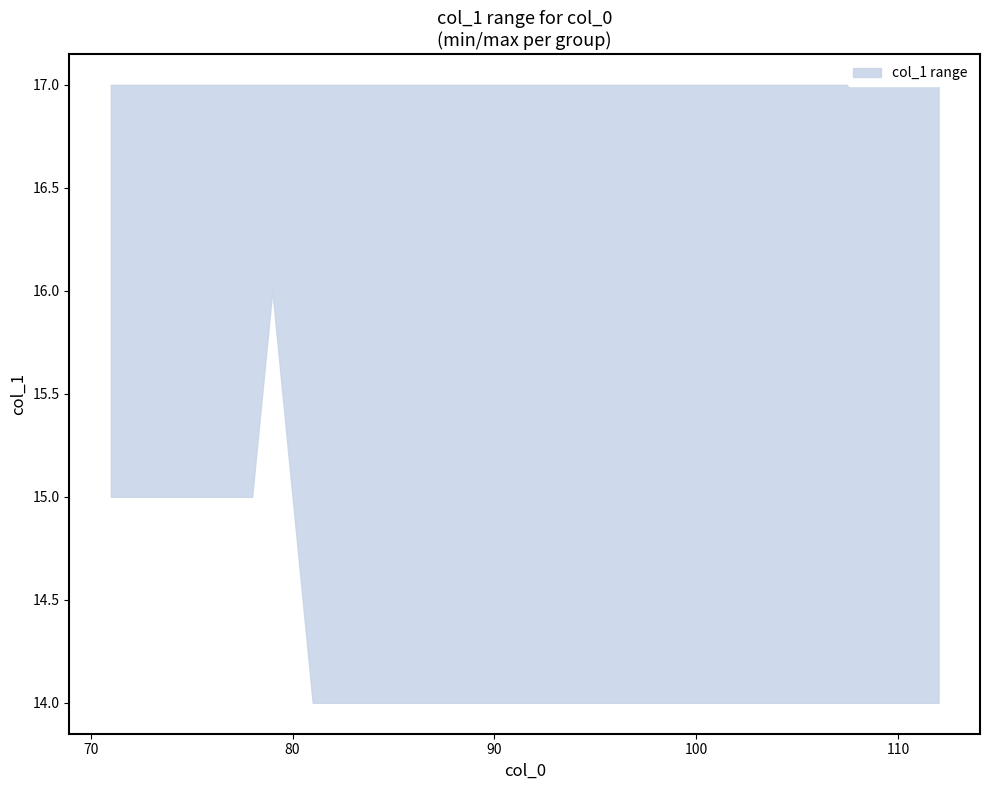

What is the minimum value shown in the chart?

14